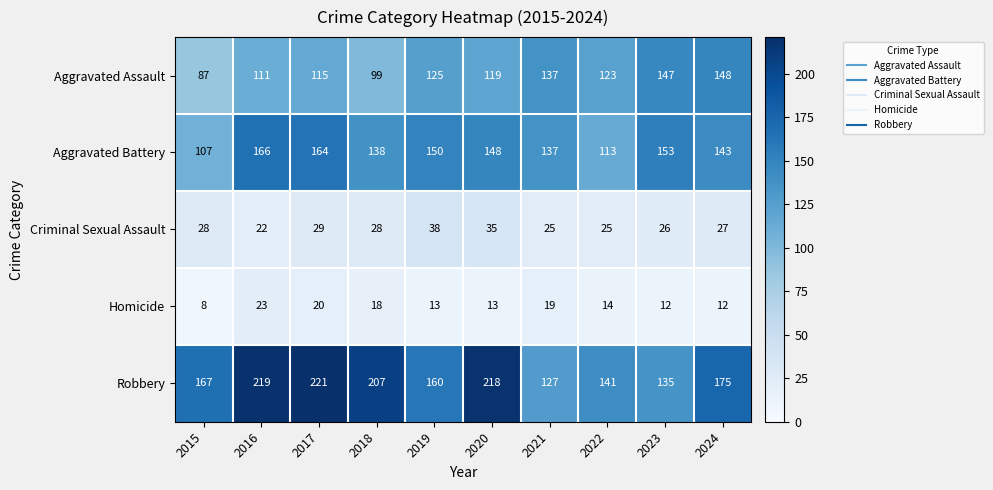

Which series has the largest range (max minus min)?

Robbery